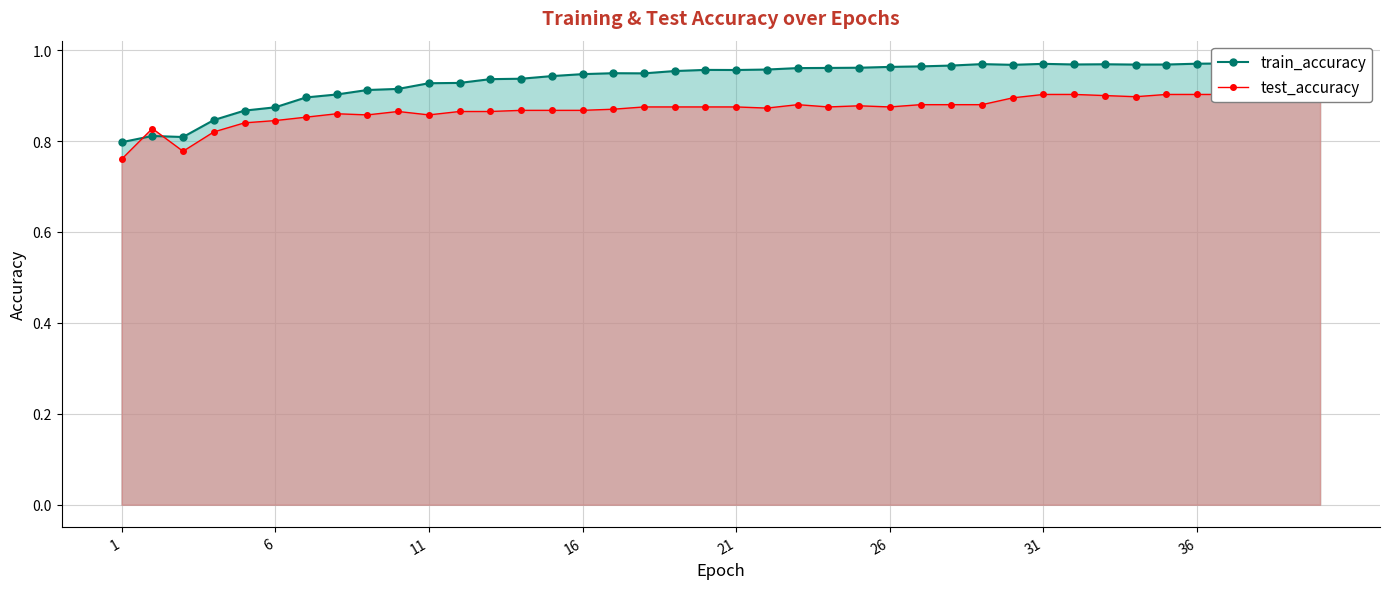

What is the minimum value for train_accuracy?

0.8